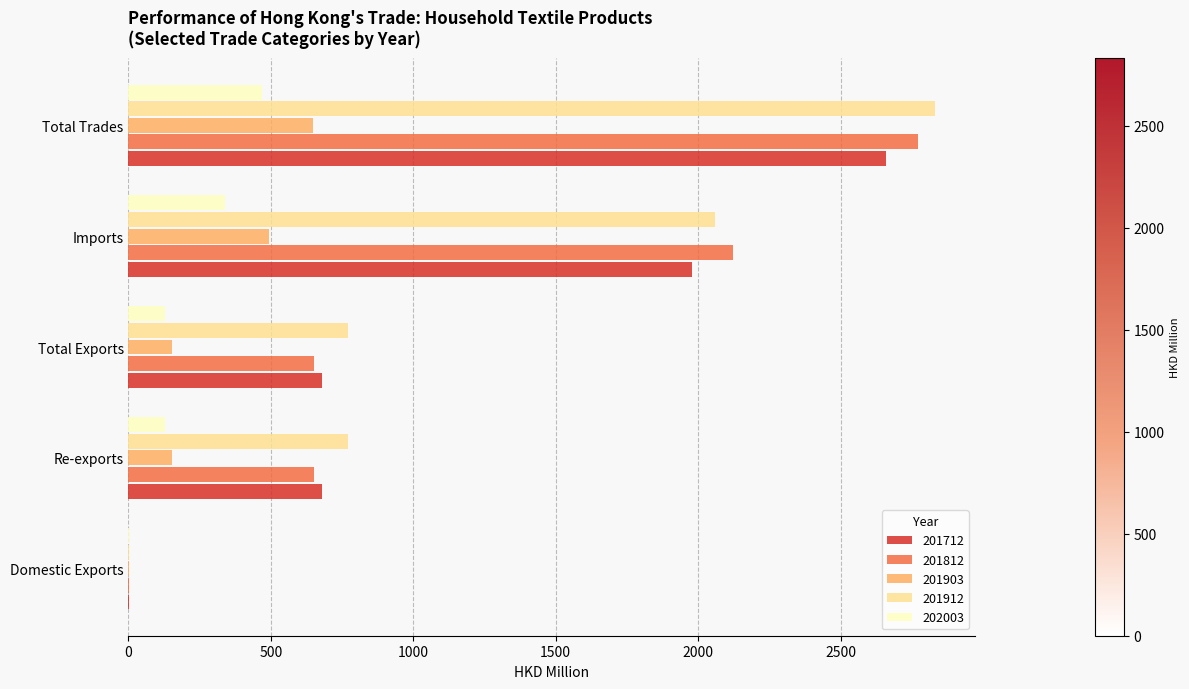

What is the greatest value displayed?

2831.5